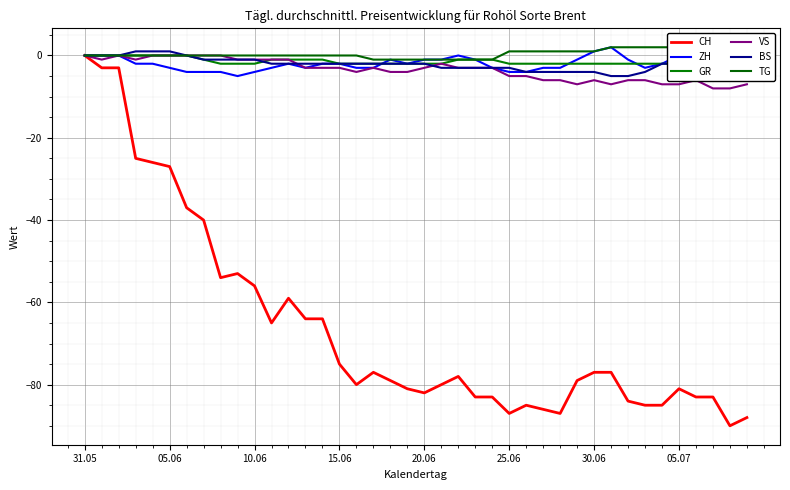

What is the value of the BS point at the 23rd from the left?

-3